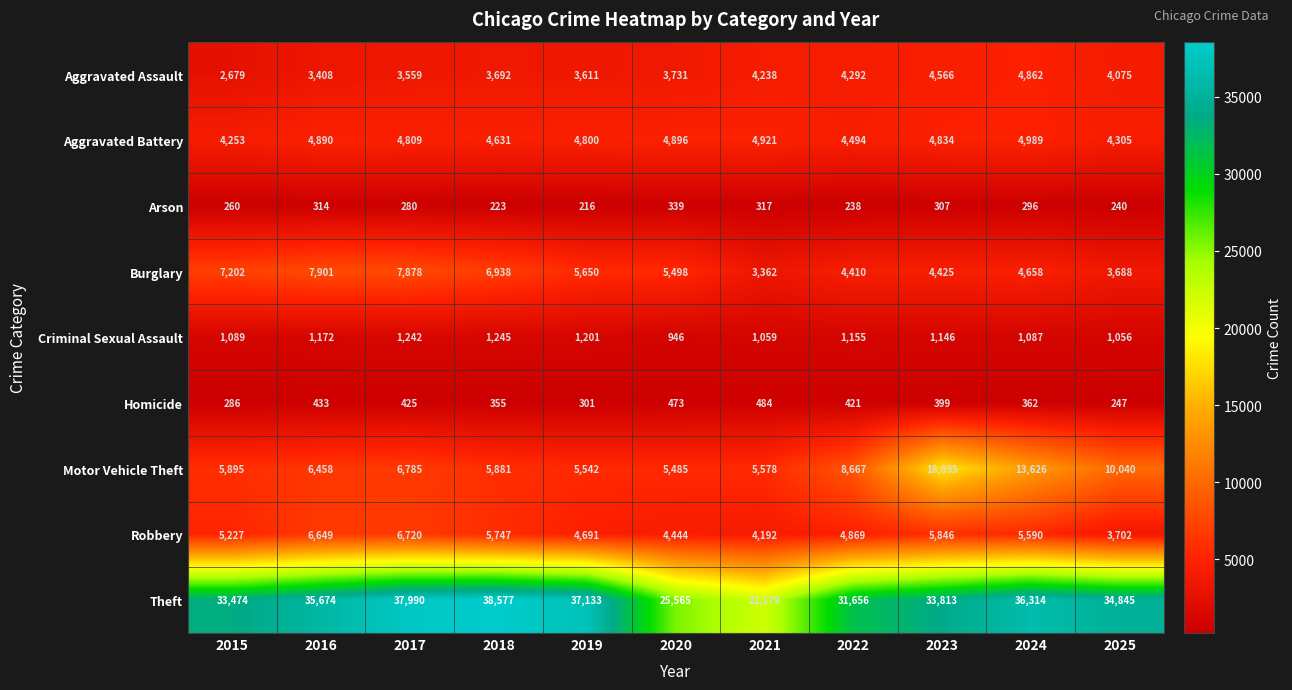

Is it true that Homicide equals 165 at 2017?

False